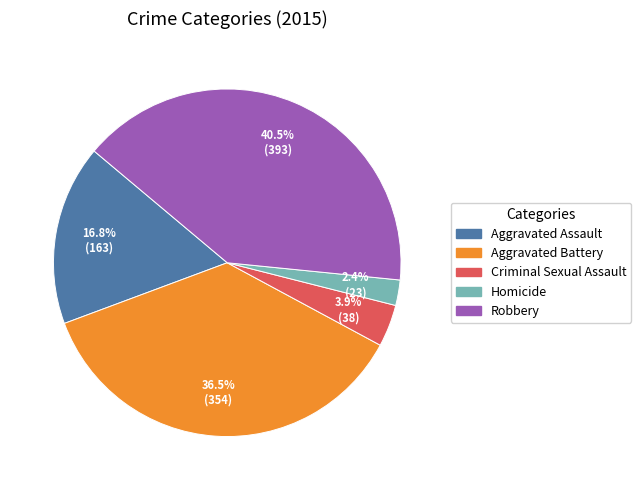

Rank the categories by value from highest to lowest.

Robbery, Aggravated Battery, Aggravated Assault, Criminal Sexual Assault, Homicide